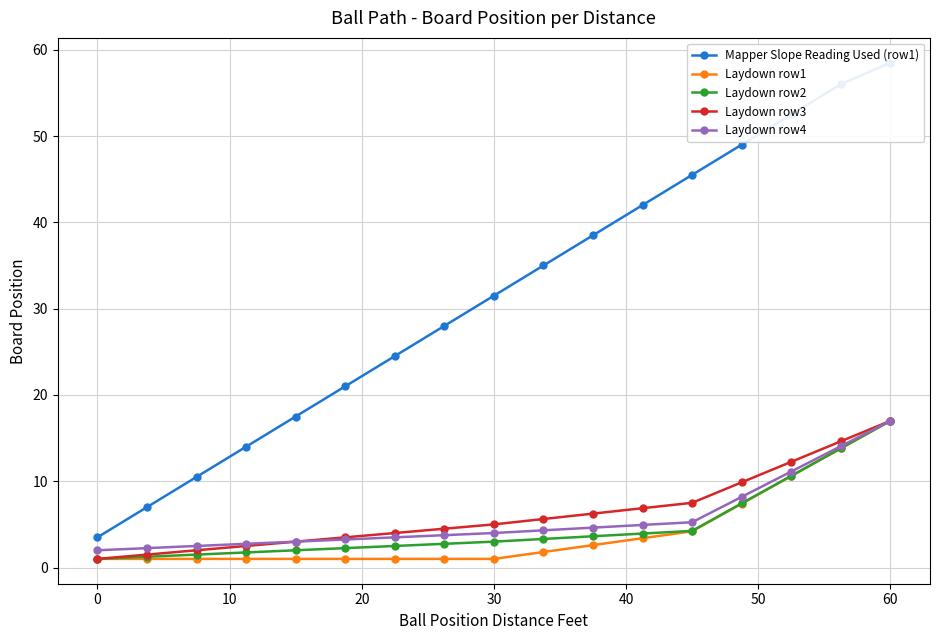

Count the number of categories in the chart.

17